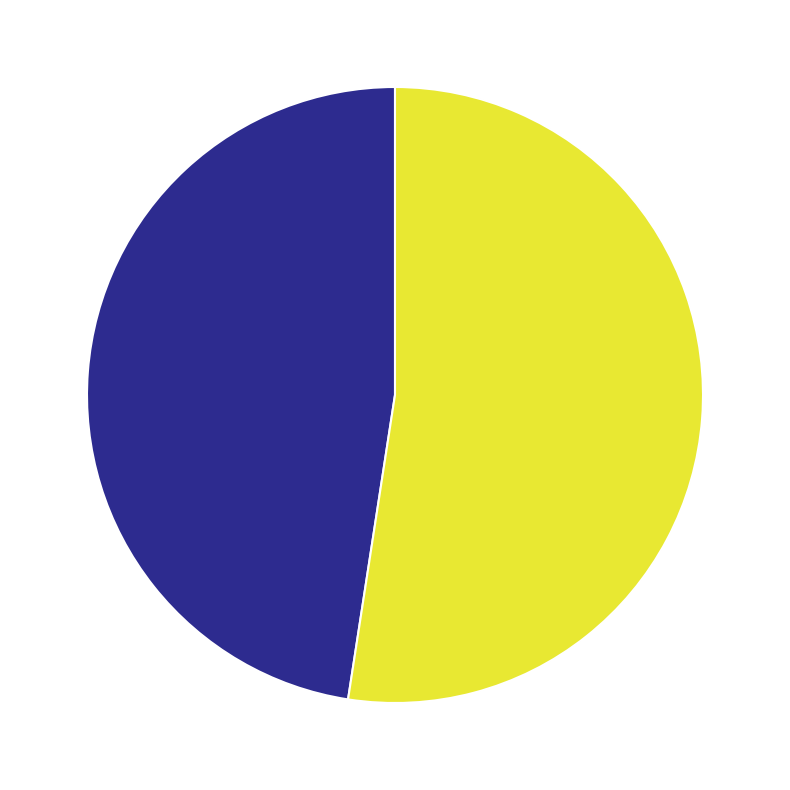

What is the largest slice in the pie chart?

Gammelgransskål (80693198)